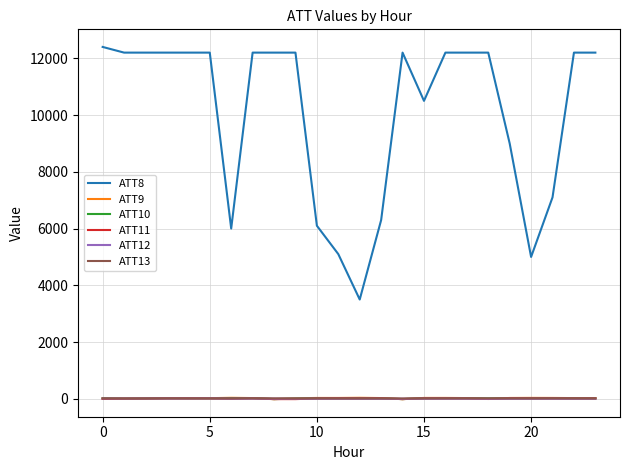

Which series has the largest total across all categories?

ATT8